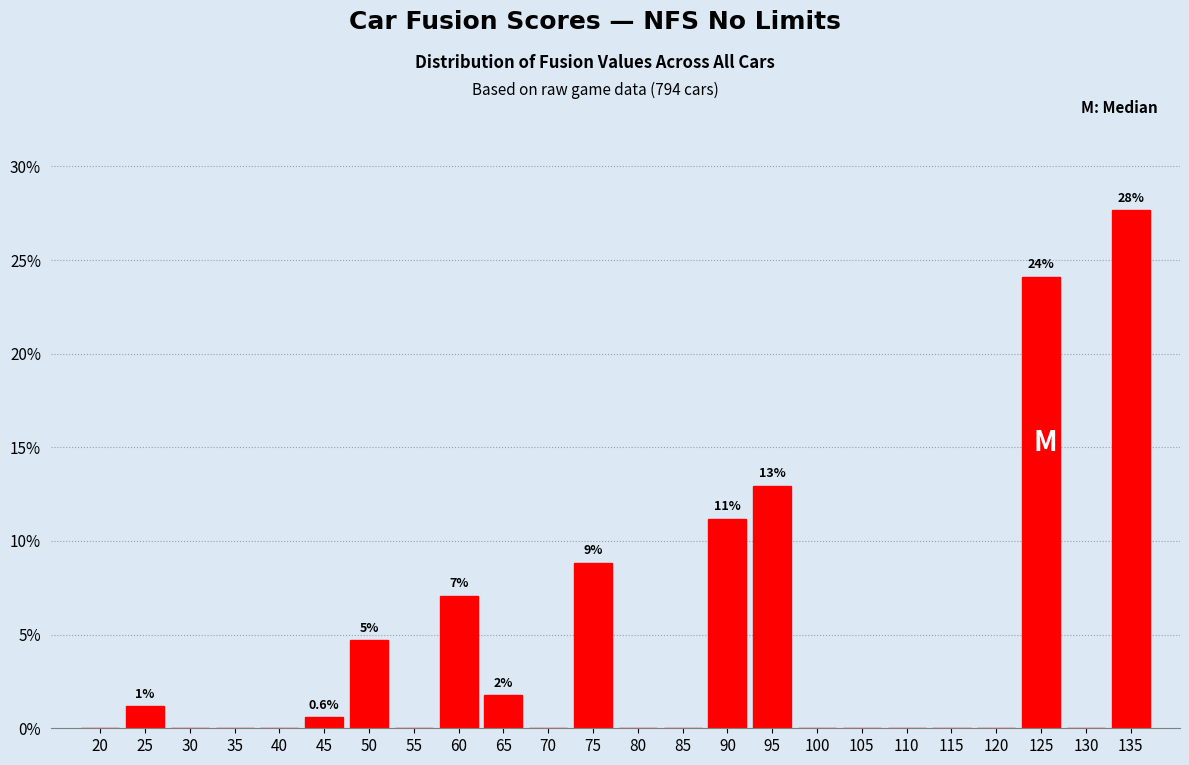

Reading left to right, what are all the values shown in this chart?

20=0.0	25=1.2	30=0.0	35=0.0	40=0.0	45=0.6	50=4.7	55=0.0	60=7.1	65=1.8	70=0.0	75=8.8	80=0.0	85=0.0	90=11.2	95=12.9	100=0.0	105=0.0	110=0.0	115=0.0	120=0.0	125=24.1	130=0.0	135=27.6